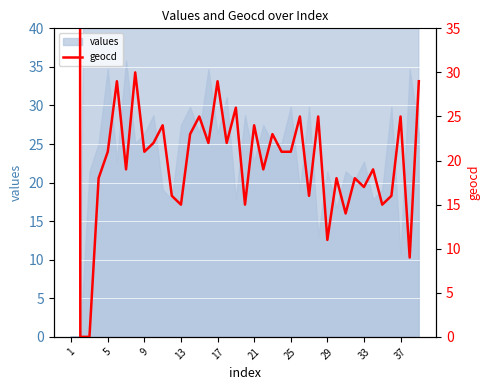

What is the ratio of the value at 23 to the value at 29?

0.7